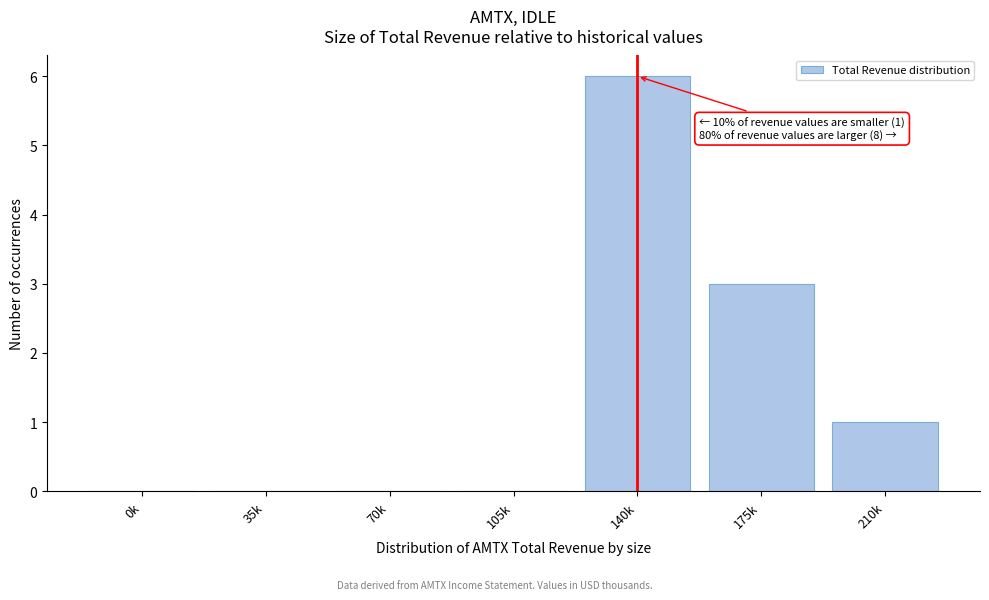

Reading left to right, what are all the values shown in this chart?

0k=0	35k=0	70k=0	105k=0	140k=6	175k=3	210k=1